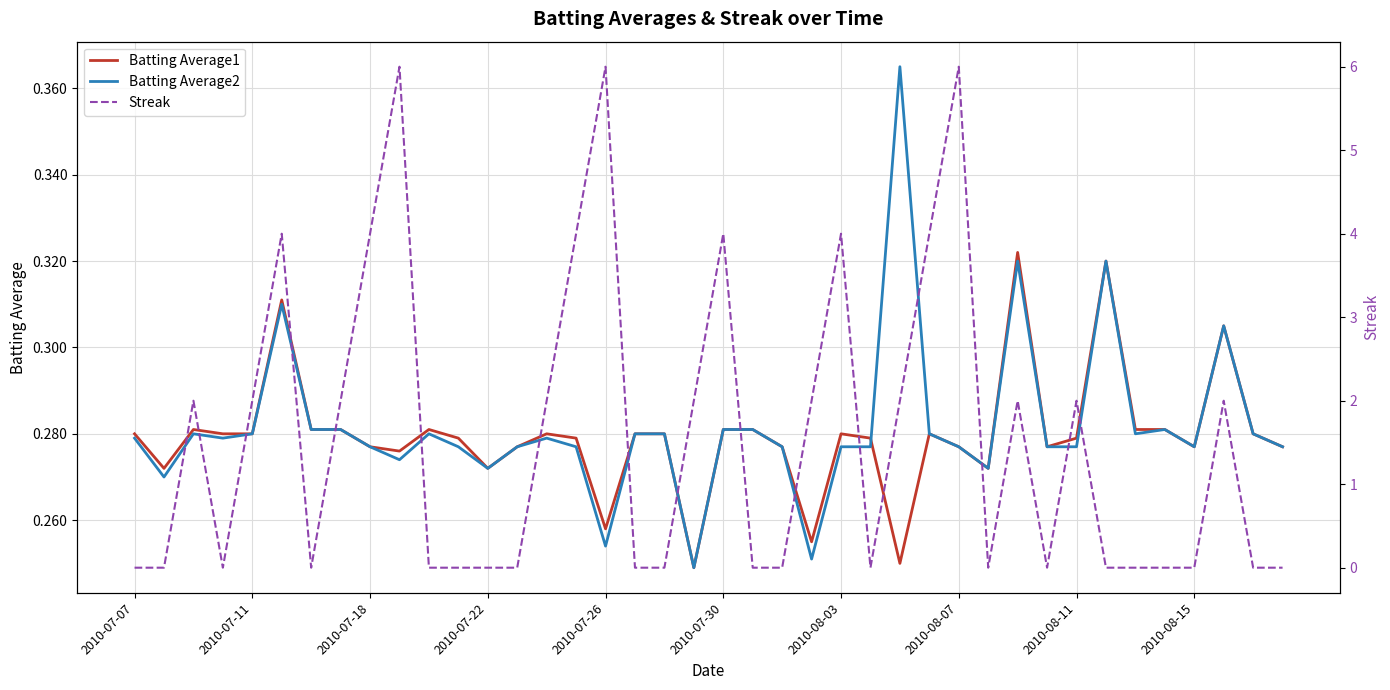

How many distinct data groups are displayed?

3